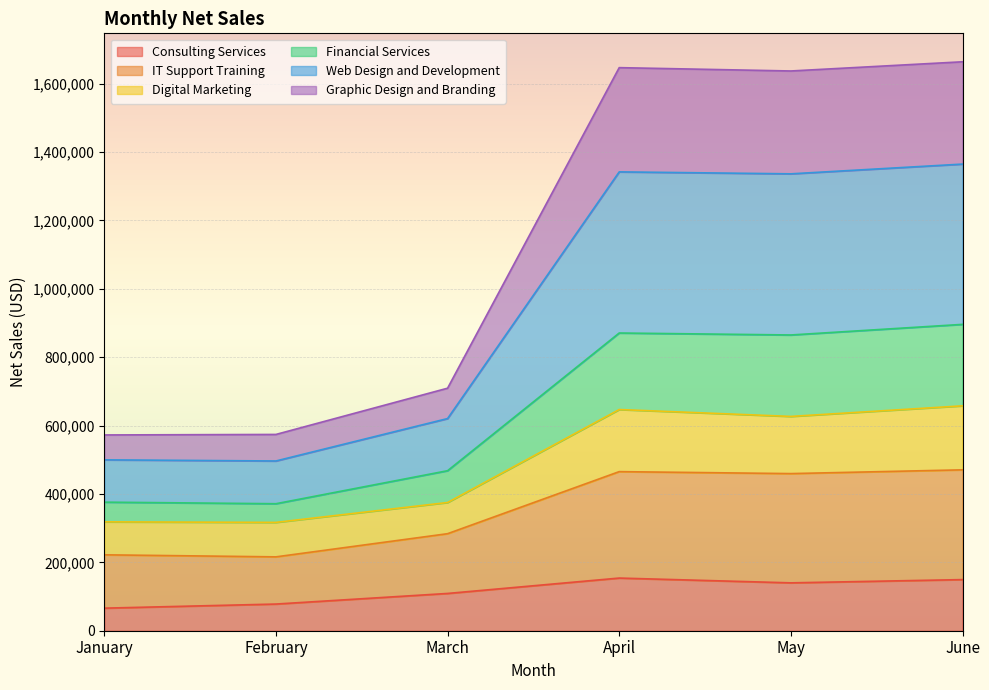

List the labels in order of IT Support Training value, largest first.

June, April, May, March, January, February